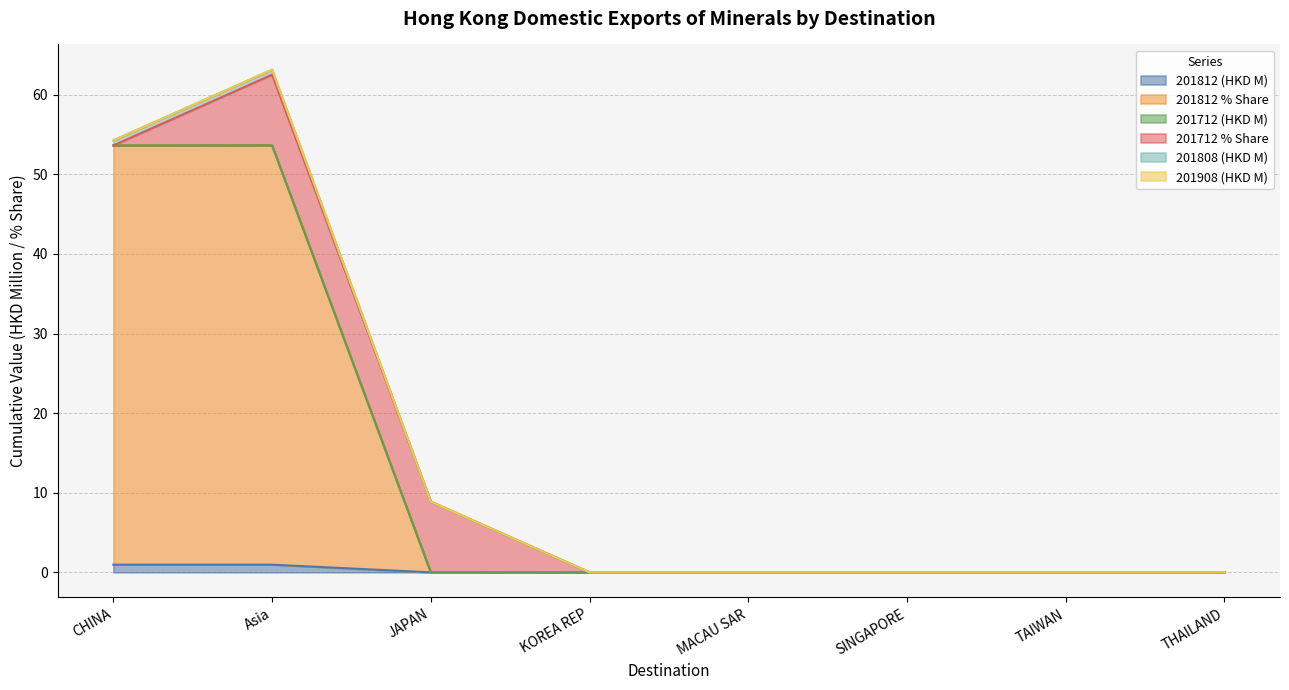

At which category is the sum across all series the highest?

Asia